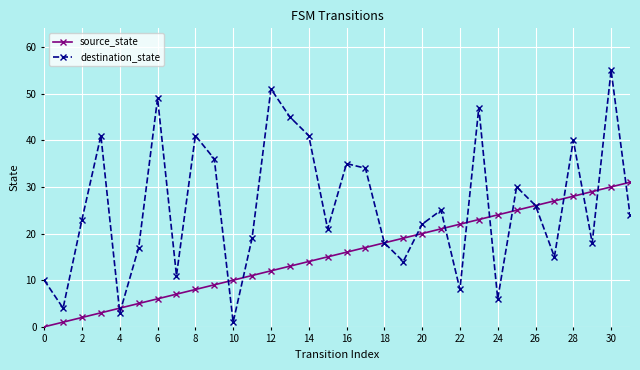

Which series has the widest spread of values?

destination_state